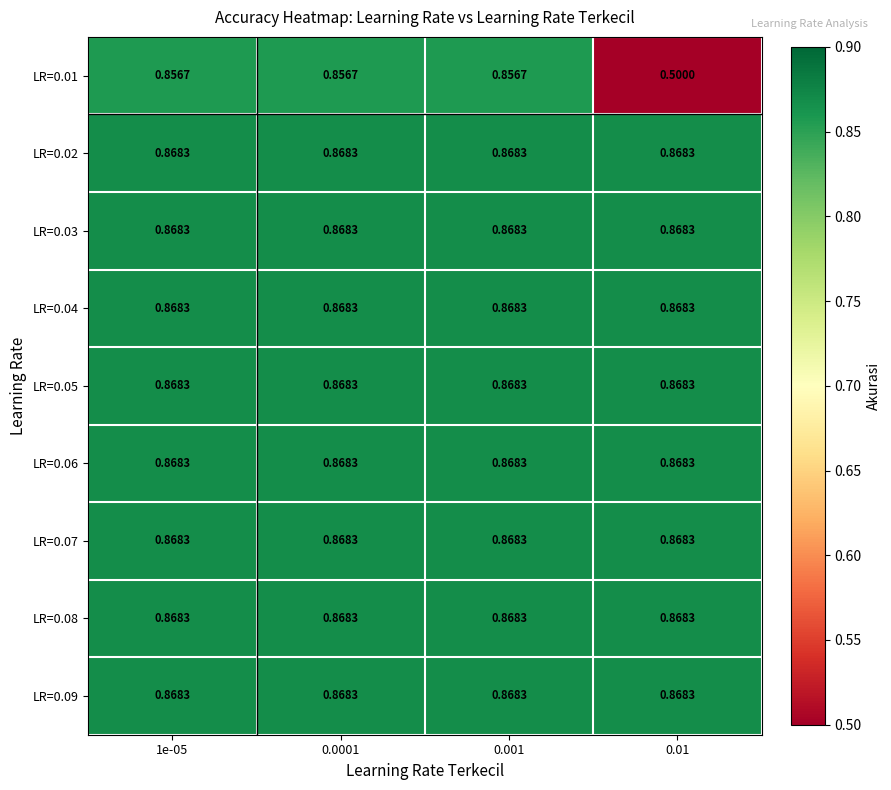

Count the number of categories in the chart.

4